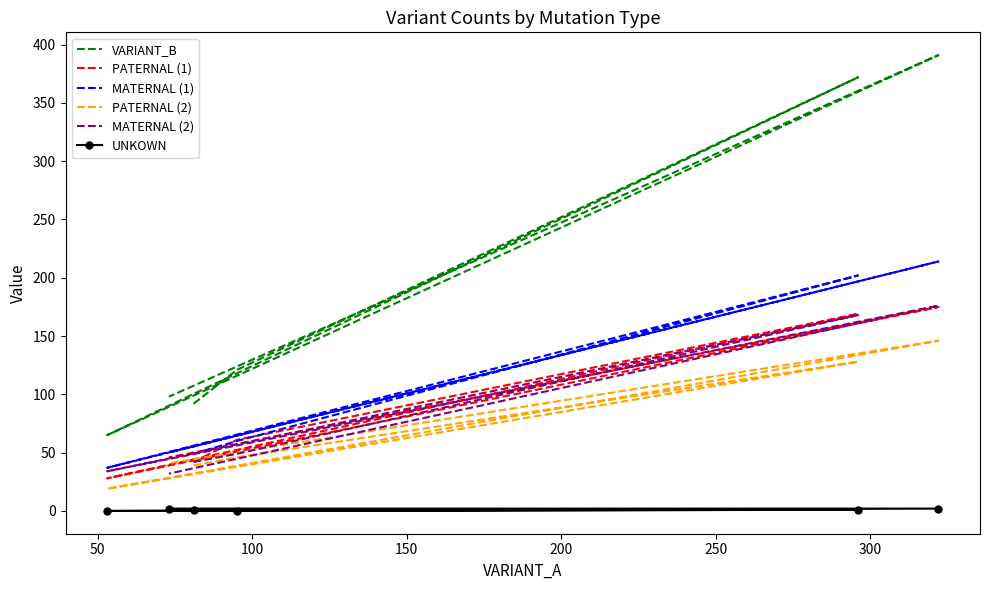

What is the sum of the VARIANT_B values at 50 and 100?

493